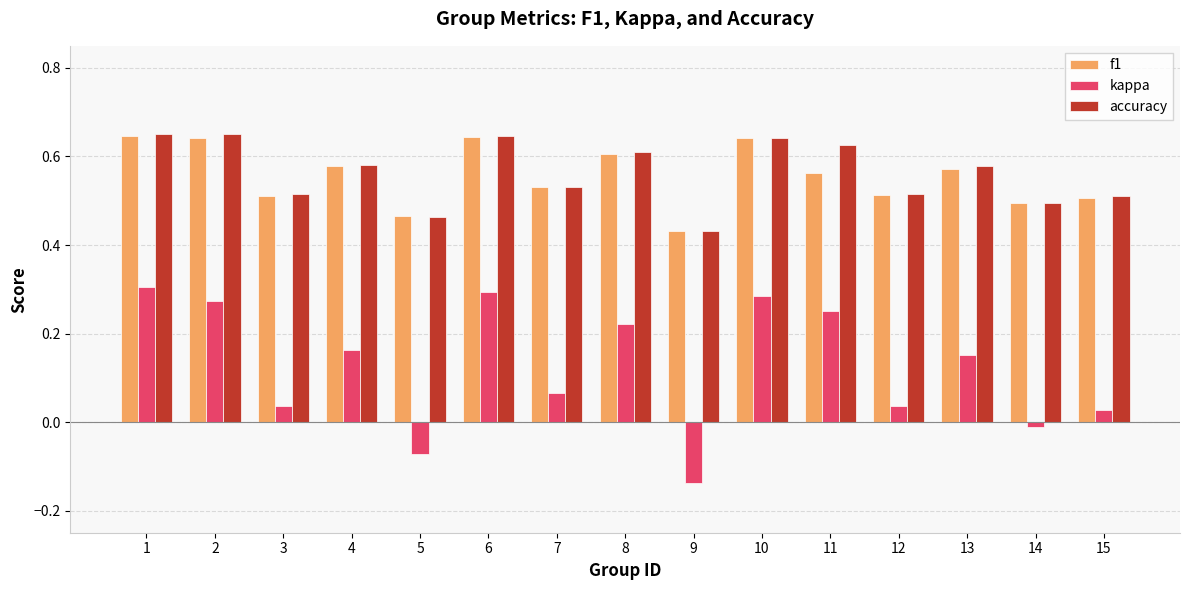

The f1 series shows 0.6 at 8. True or false?

True